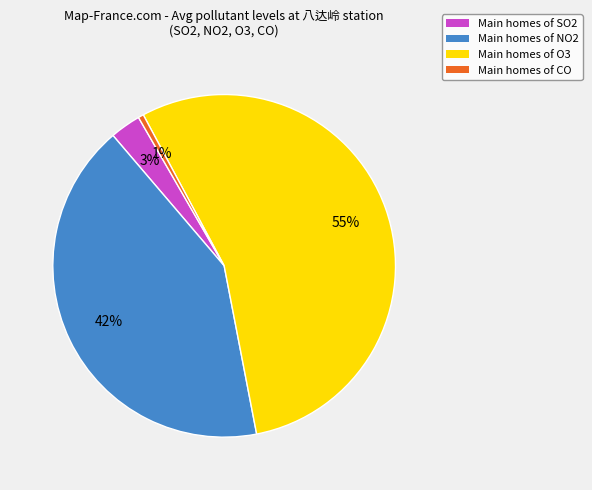

Does any single category account for the majority?

Yes